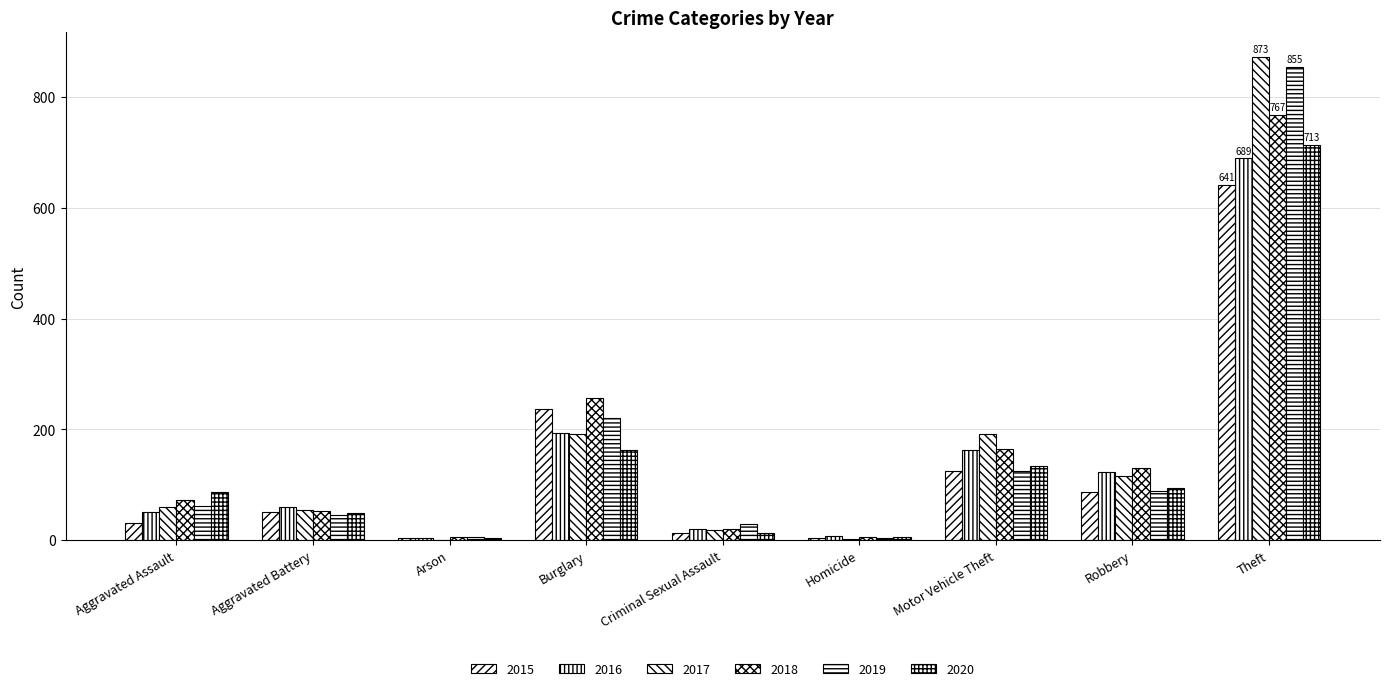

What is the smallest value displayed?

1